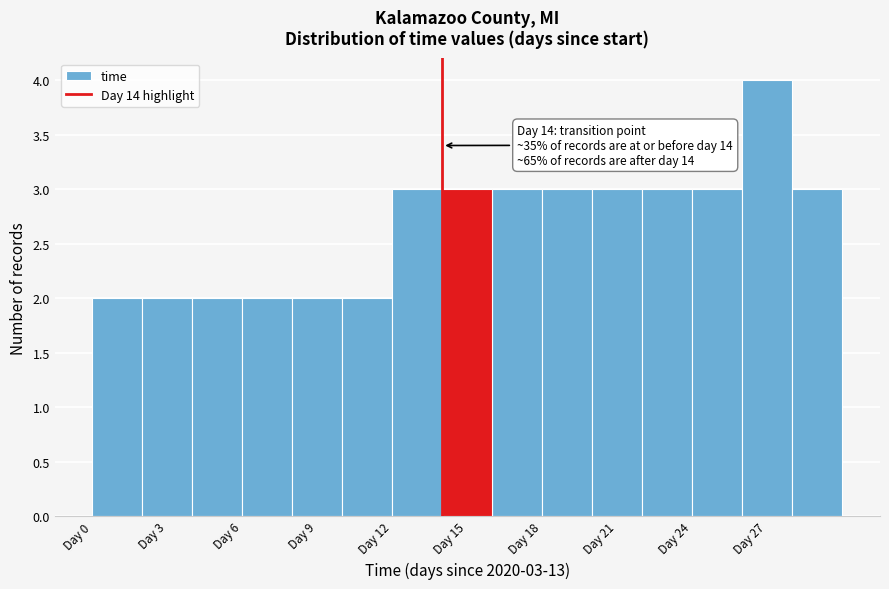

Over which range of the x-axis is the bar tallest?

26 to 28